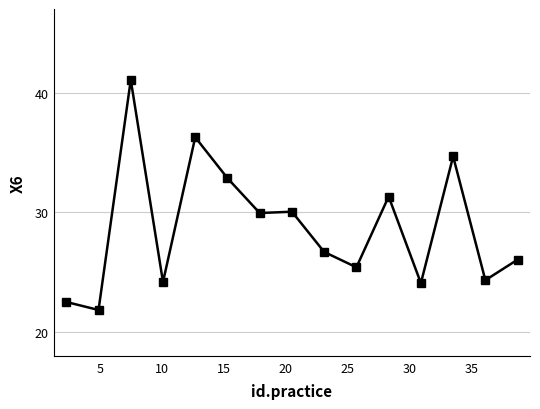

What is the minimum value shown in the chart?

21.9